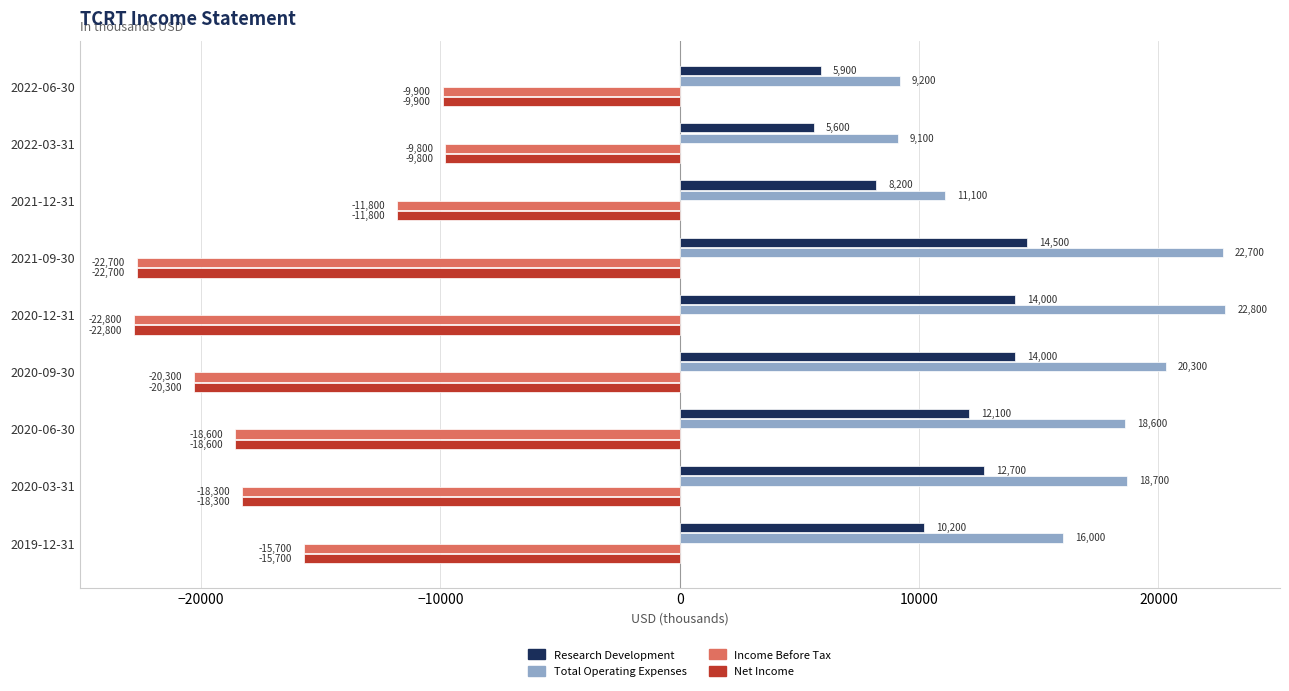

What is the spread (max minus min) of values at 2020-03-31?

37000